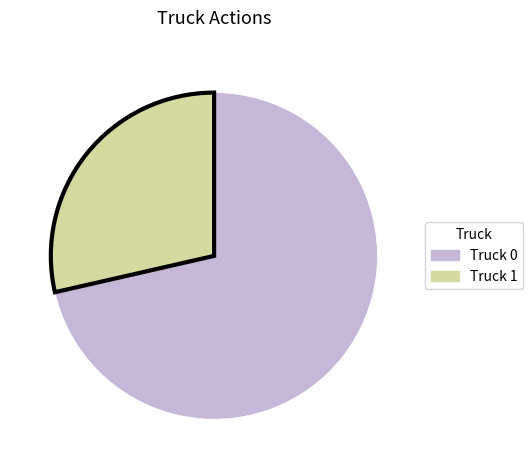

What is the largest slice in the pie chart?

Truck 0